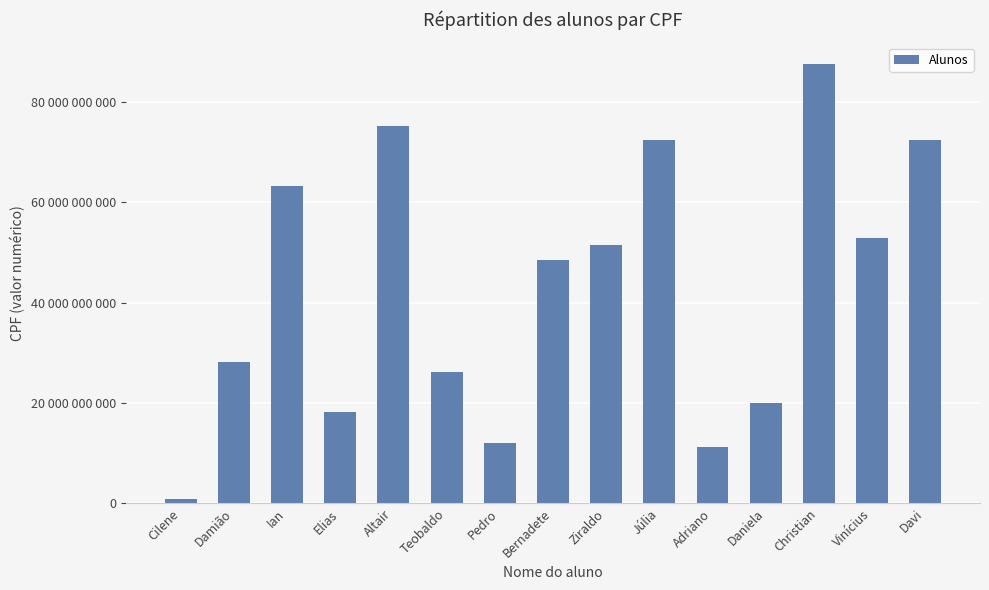

What is the difference between the maximum and minimum values?

86781825957